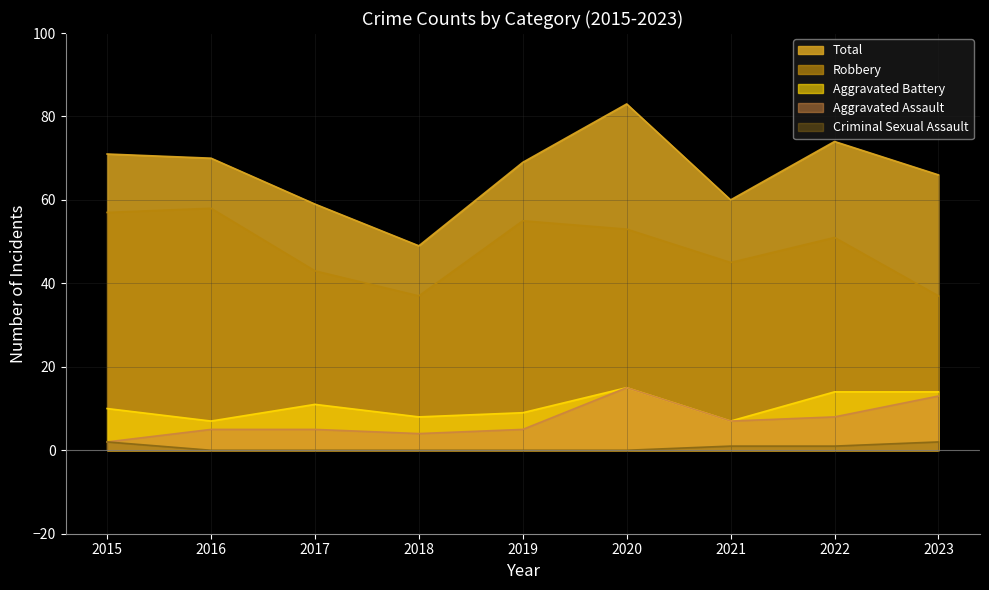

What is the difference between the maximum and minimum values in the Aggravated Battery series?

8